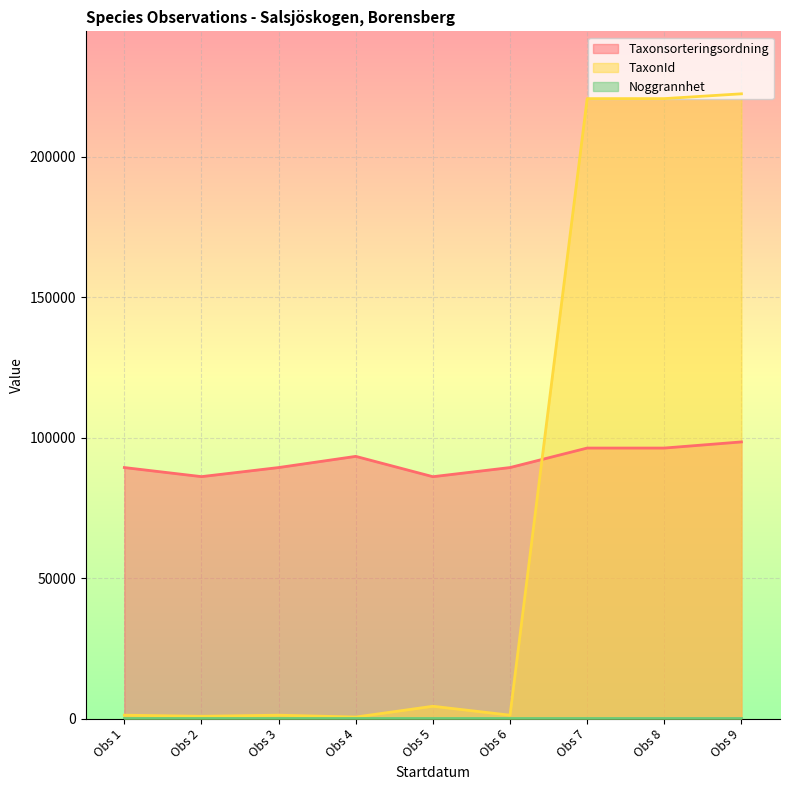

How many values in the Taxonsorteringsordning series exceed 89392?

4